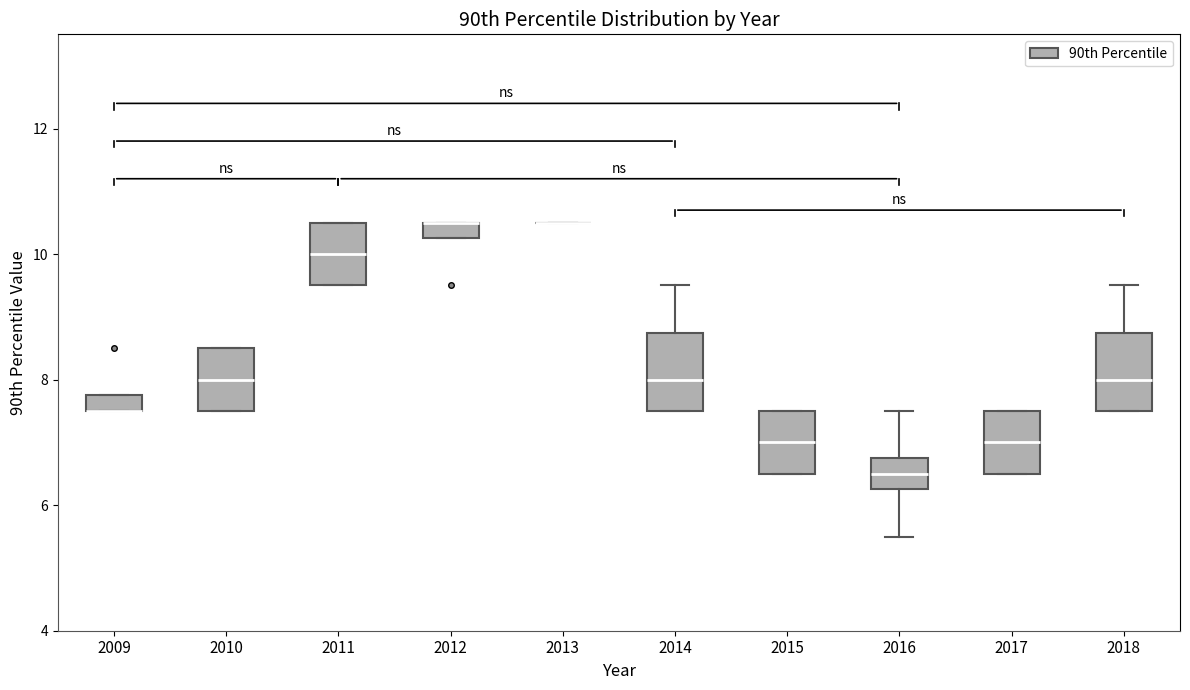

Where is the lower edge of the box at x = 2009 on the y-axis? The values are not printed on the chart, so give them approximately, as read against the axis.

7.6